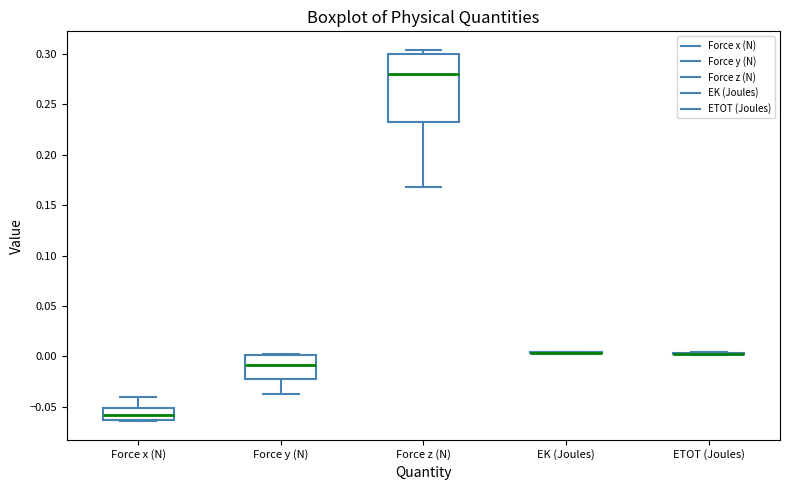

Where is the upper edge of the box for Force z (N) on the y-axis? The values are not printed on the chart, so give them approximately, as read against the axis.

0.300